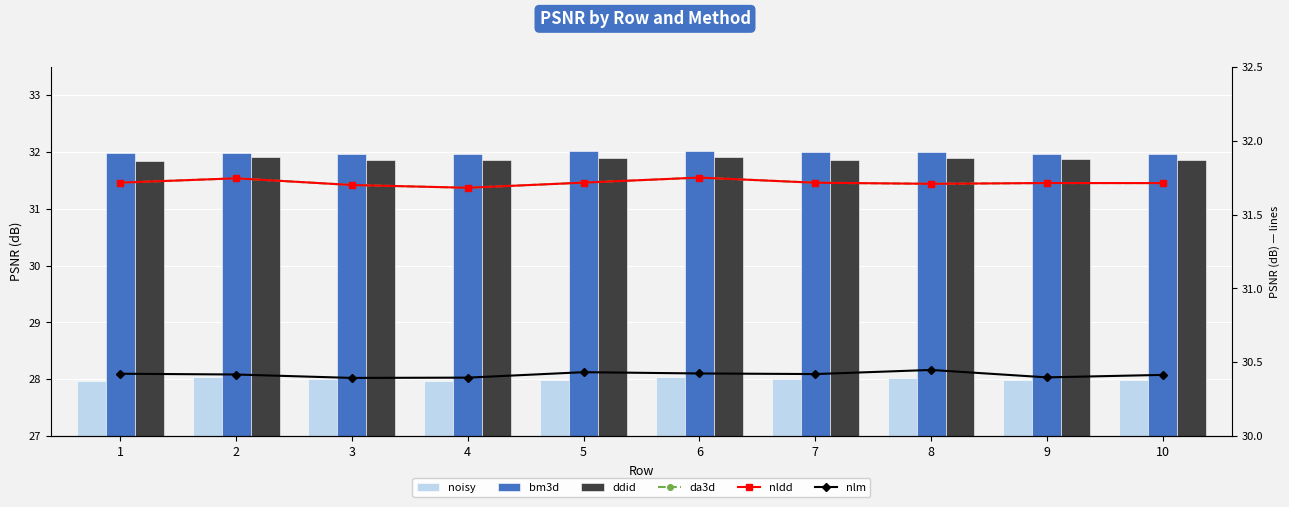

What is the value of the ddid bar at the 2nd from the left?

31.9